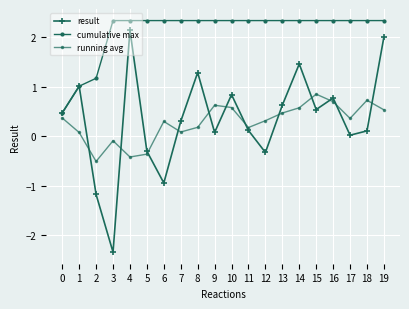

Reading right to left, transcribe all the data shown in this chart.

result: 2.0	0.1	0.0	0.8	0.5	1.5	0.6	-0.3	0.1	0.8	0.1	1.3	0.3	-0.9	-0.3	2.1	-2.3	-1.2	1.0	0.5
cumulative max: 2.3	2.3	2.3	2.3	2.3	2.3	2.3	2.3	2.3	2.3	2.3	2.3	2.3	2.3	2.3	2.3	2.3	1.2	1.0	0.5
running avg: 0.5	0.7	0.4	0.7	0.9	0.6	0.5	0.3	0.2	0.6	0.6	0.2	0.1	0.3	-0.4	-0.4	-0.1	-0.5	0.1	0.4